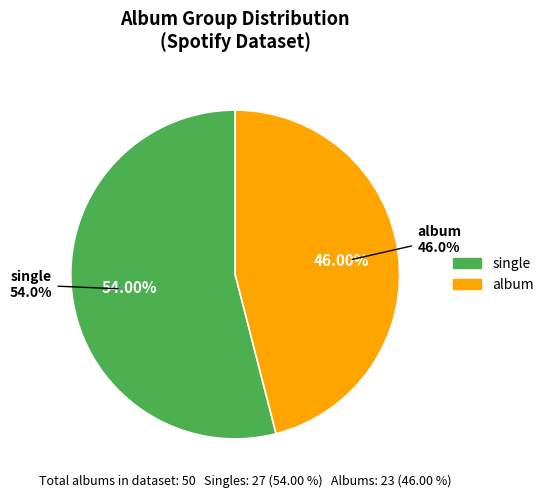

Is there any slice that represents more than half of the pie?

Yes